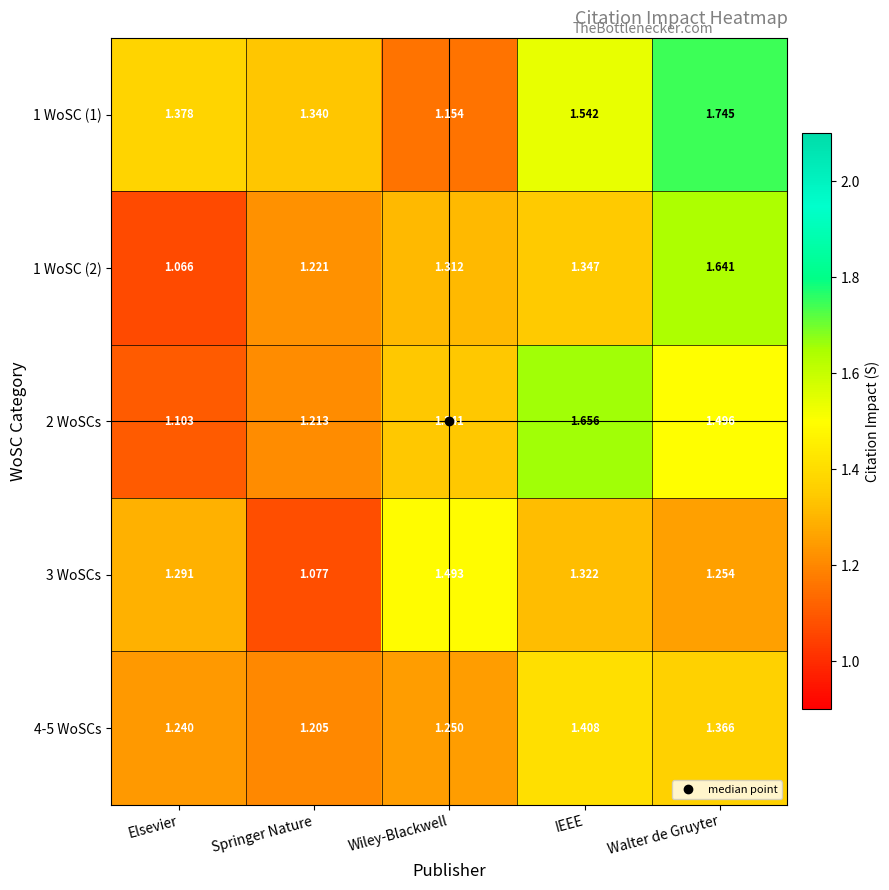

Is the value of 1 WoSC (2) at Wiley-Blackwell greater than the value of 3 WoSCs at Walter de Gruyter?

Yes